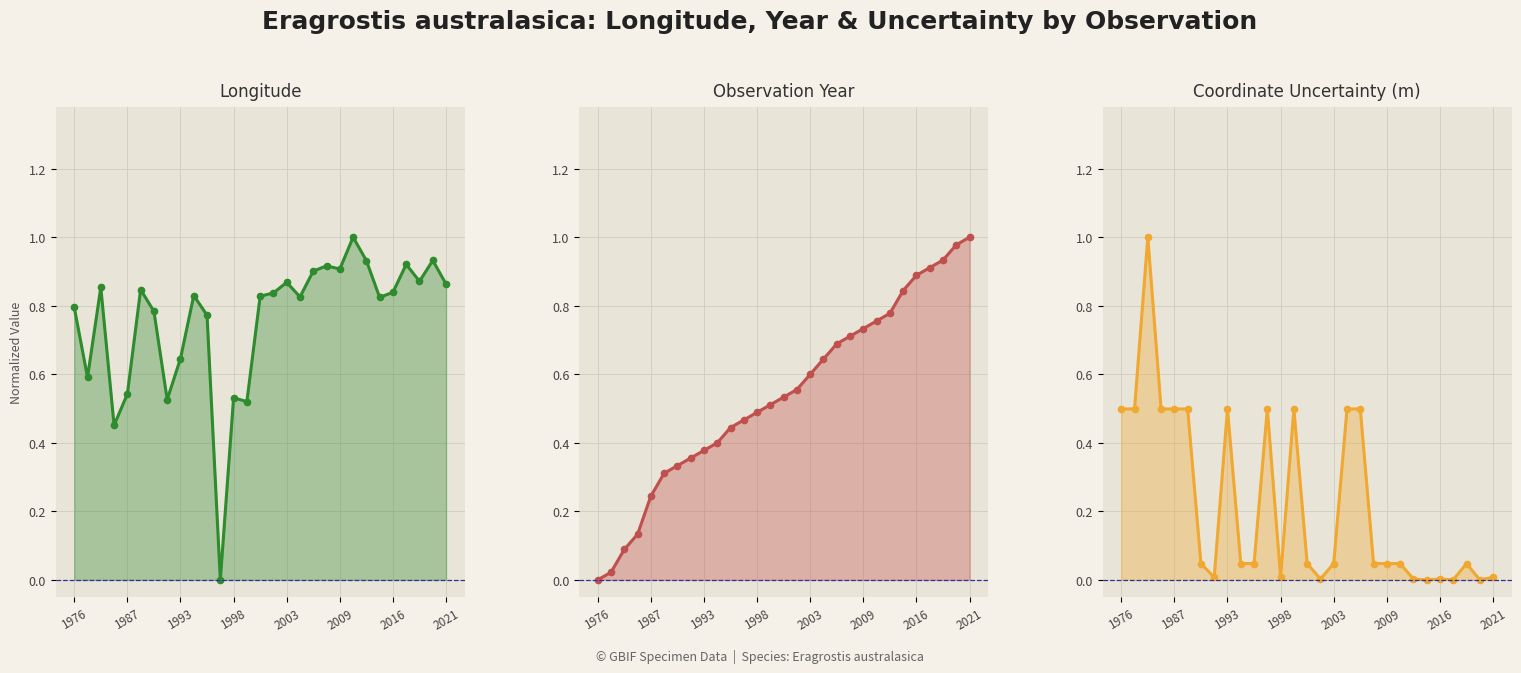

What is the spread (max minus min) of values at 11?

0.5